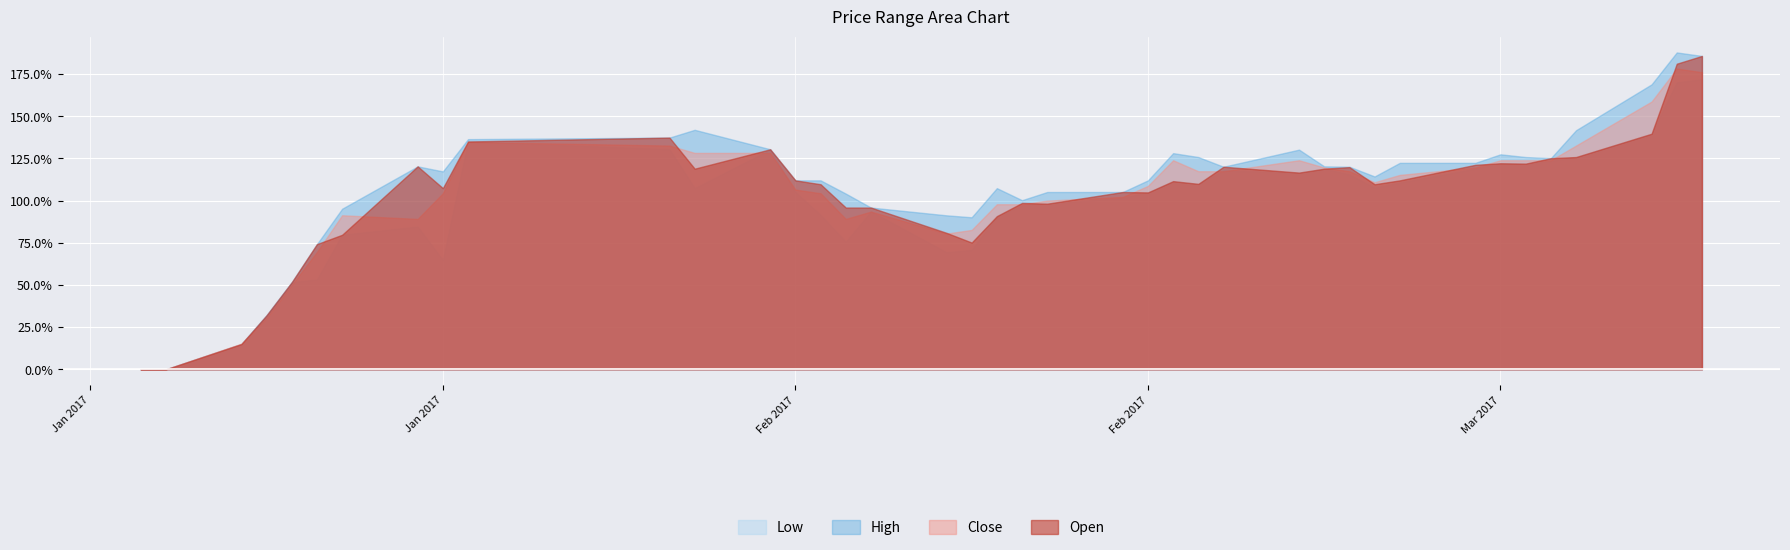

Rank the series at 2017-02-10 from lowest to highest value.

Low, Close, Open, High